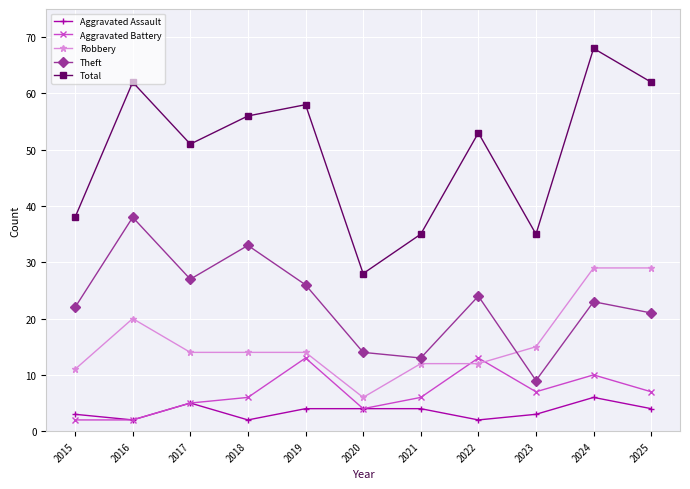

Which series has the largest total across all categories?

Total